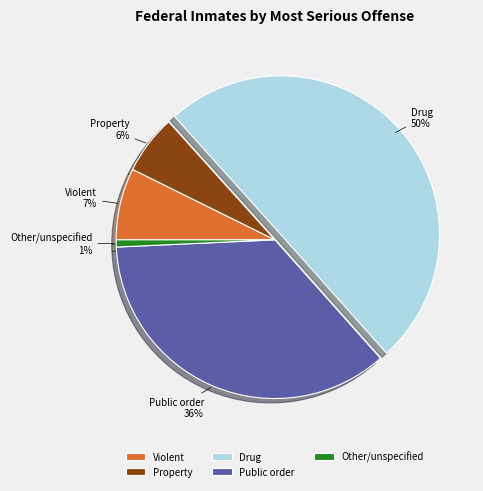

Rank the categories by value from highest to lowest.

Drug, Public order, Violent, Property, Other/unspecified